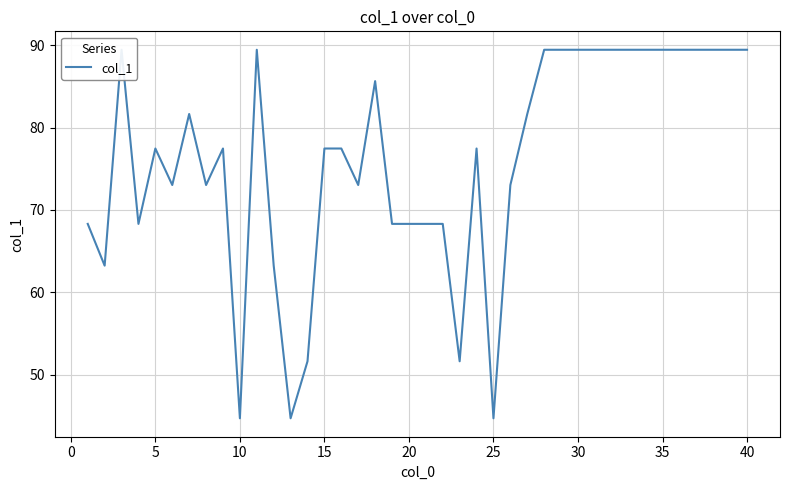

How many series are shown in this chart?

1